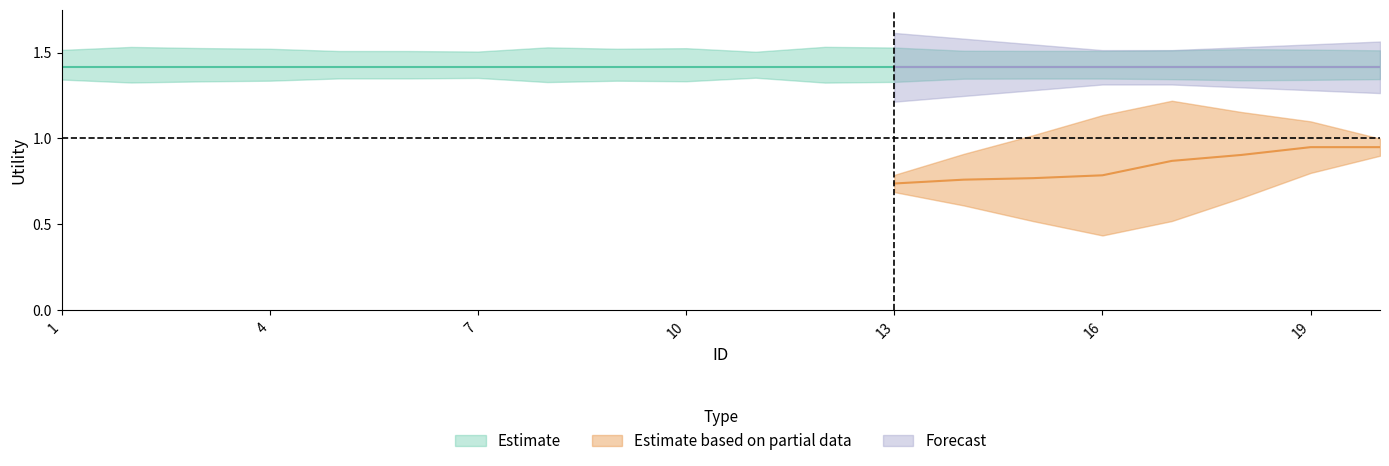

Which series ends up on top after the final intersection of Forecast and Estimate based on partial data?

Forecast